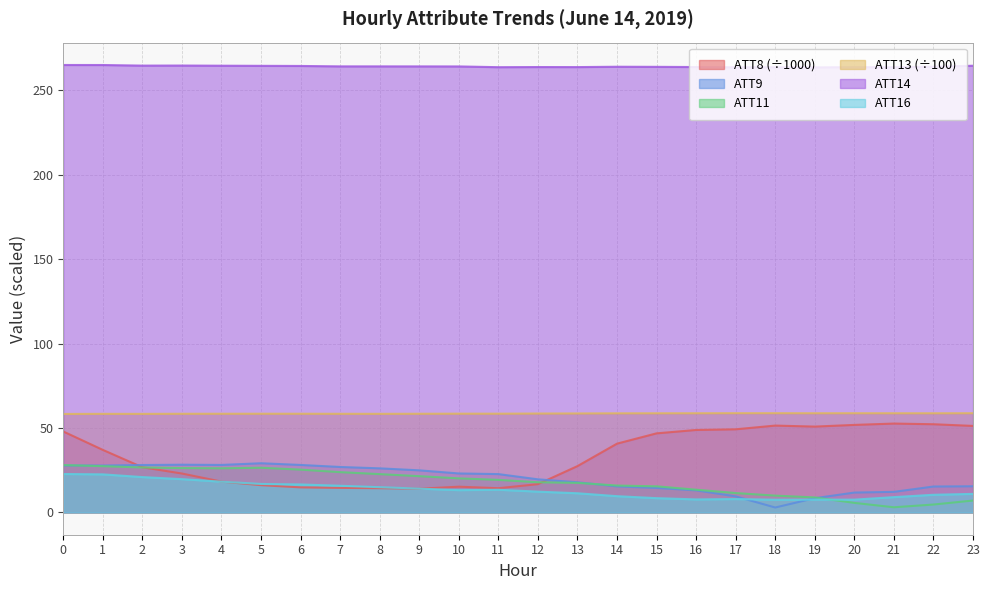

What is the value of the ATT11 point at the 12th from the left?

19.2